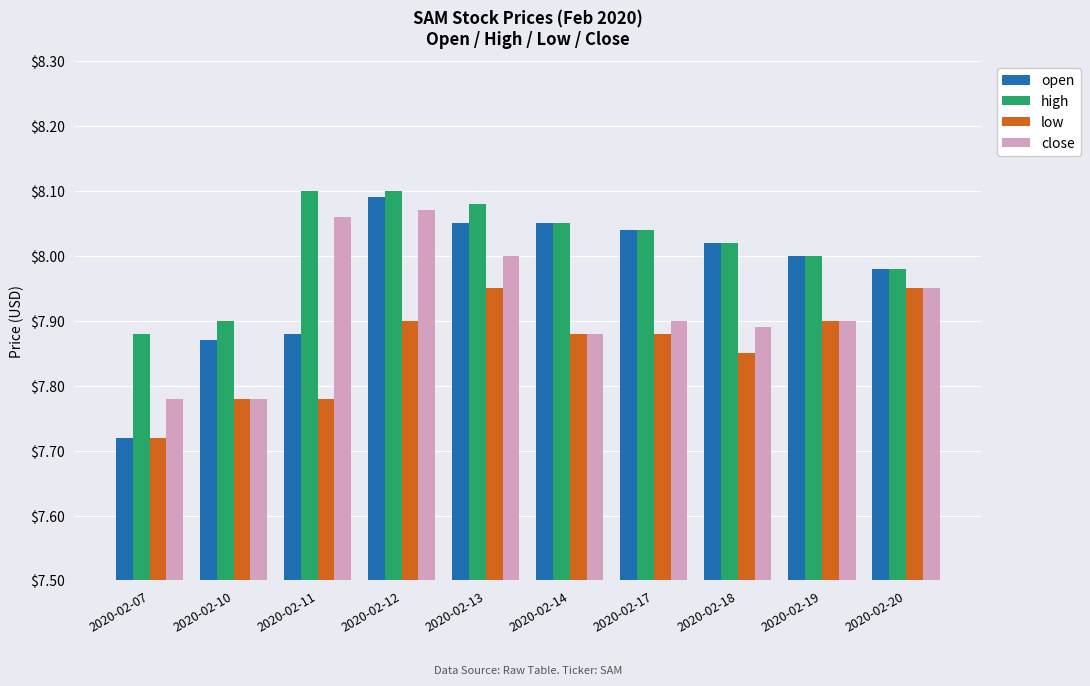

True or false: high has a value of 11.0 at 2020-02-20.

False